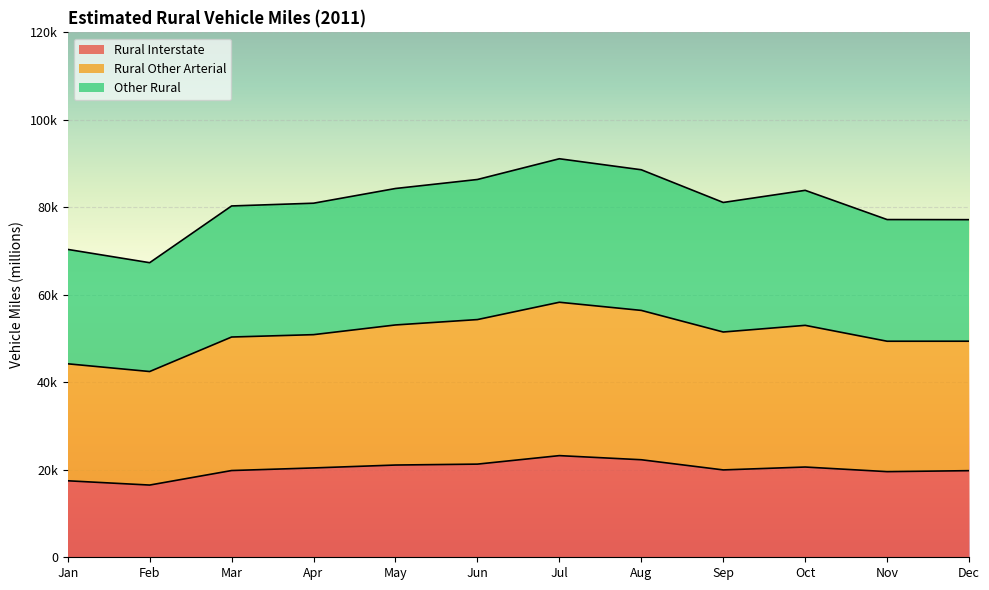

Which category has the lowest value across all series?

Feb